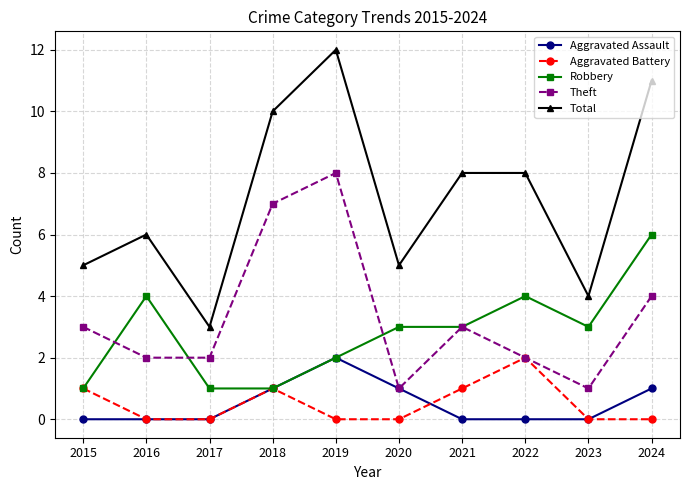

In Aggravated Assault, how many points are higher than both neighbors (excluding endpoints)?

1